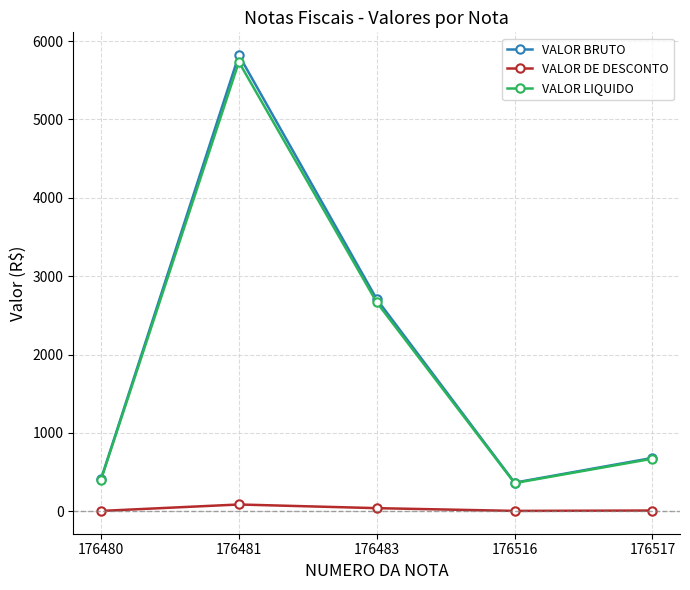

Which label corresponds to the largest value in the chart?

176481